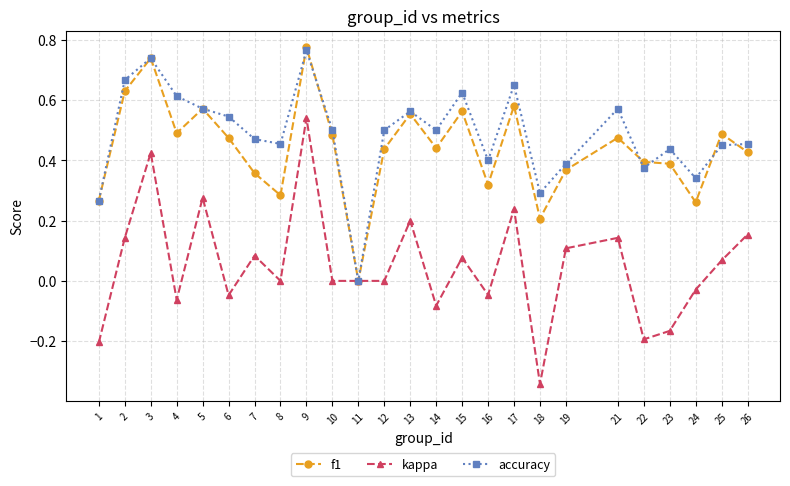

True or false: accuracy has more than 2 interior local peaks.

True